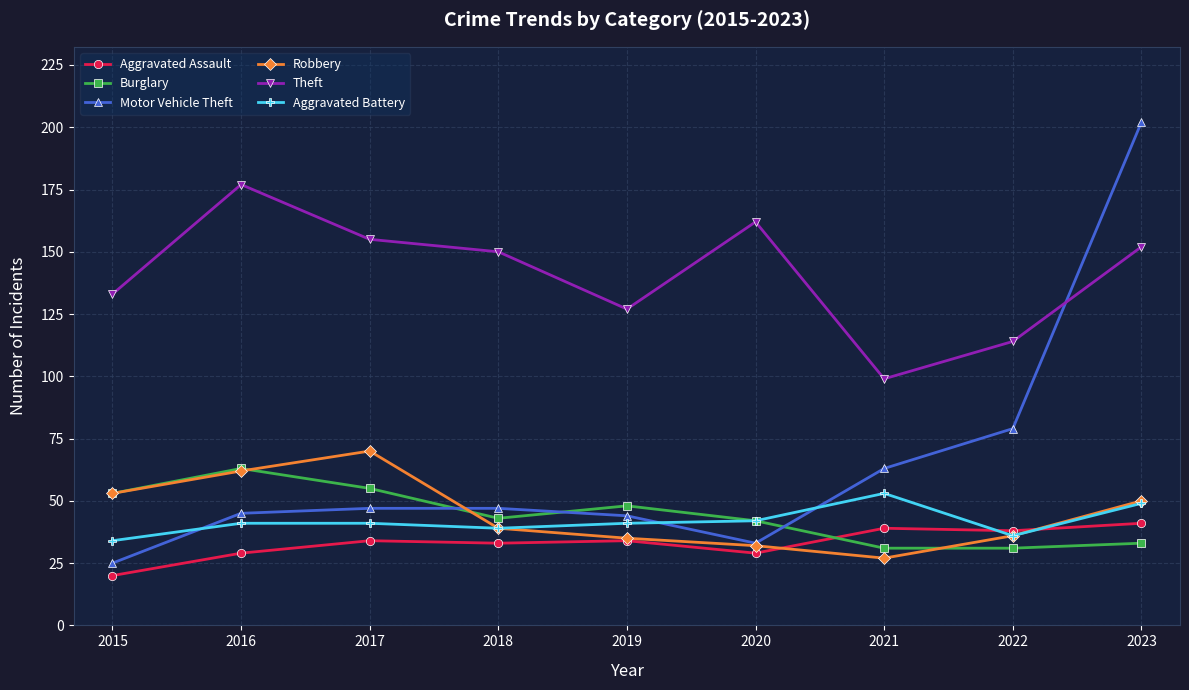

In Theft, how many points are higher than both neighbors (excluding endpoints)?

2